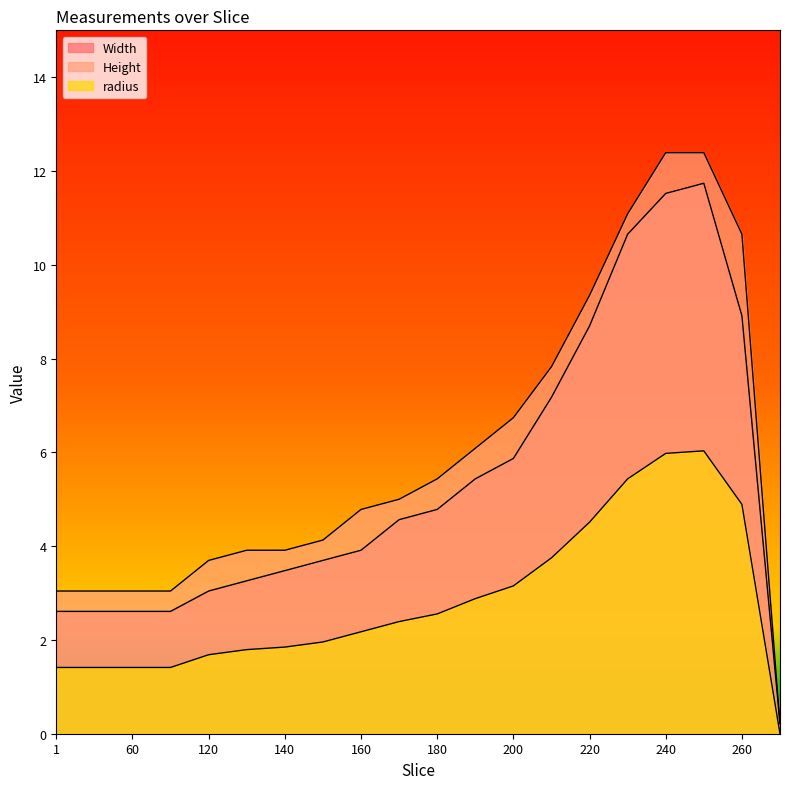

List the labels in order of radius value, largest first.

250, 240, 230, 260, 220, 210, 200, 190, 180, 170, 160, 150, 140, 130, 120, 1, 30, 60, 90, 266